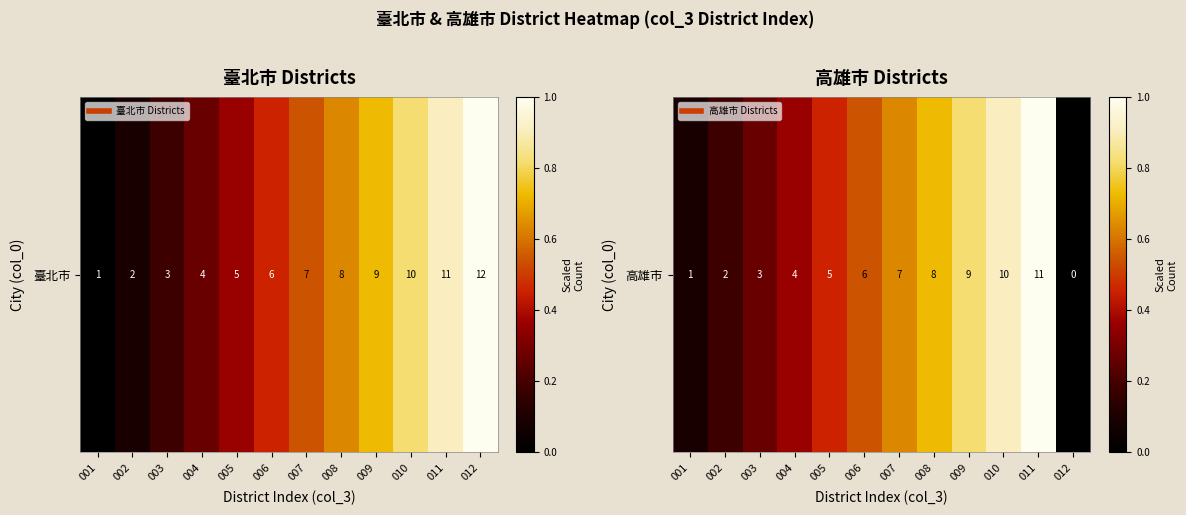

What is the difference between the values at 006 and 002?

0.4